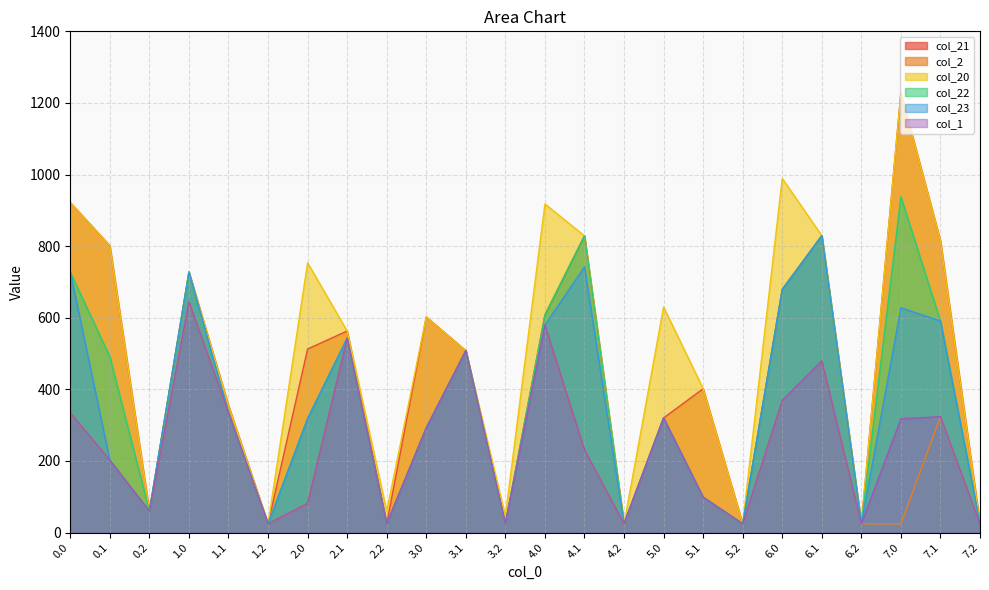

What are all the series names shown in the legend?

col_21, col_2, col_20, col_22, col_23, col_1